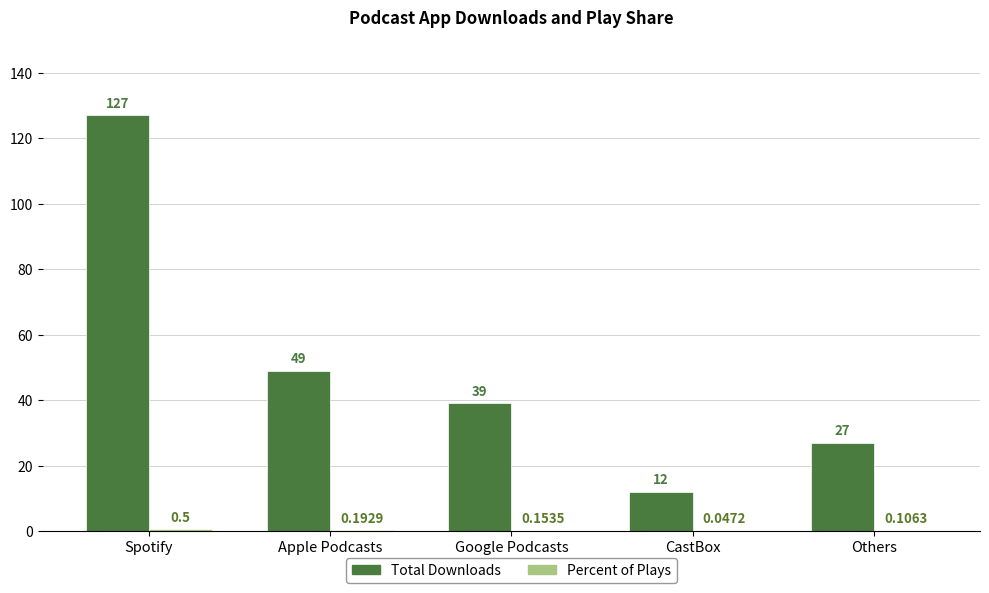

Count the number of data series in this chart.

2